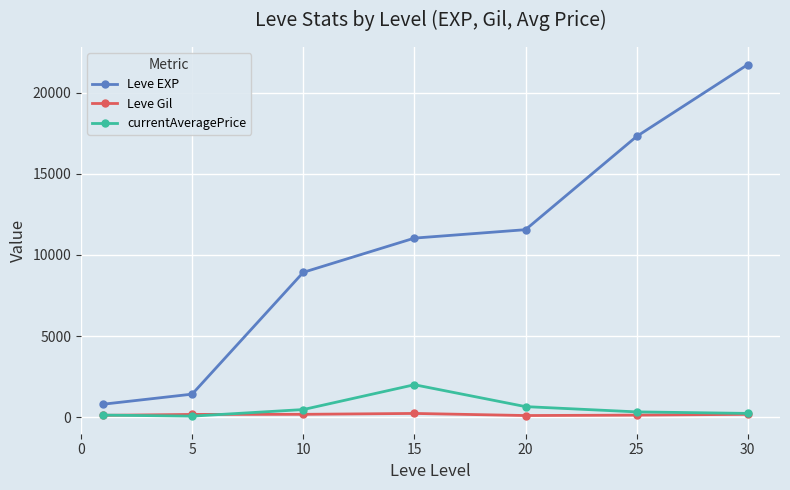

What is the value of the Leve EXP point at the 6th from the left?

17310.0